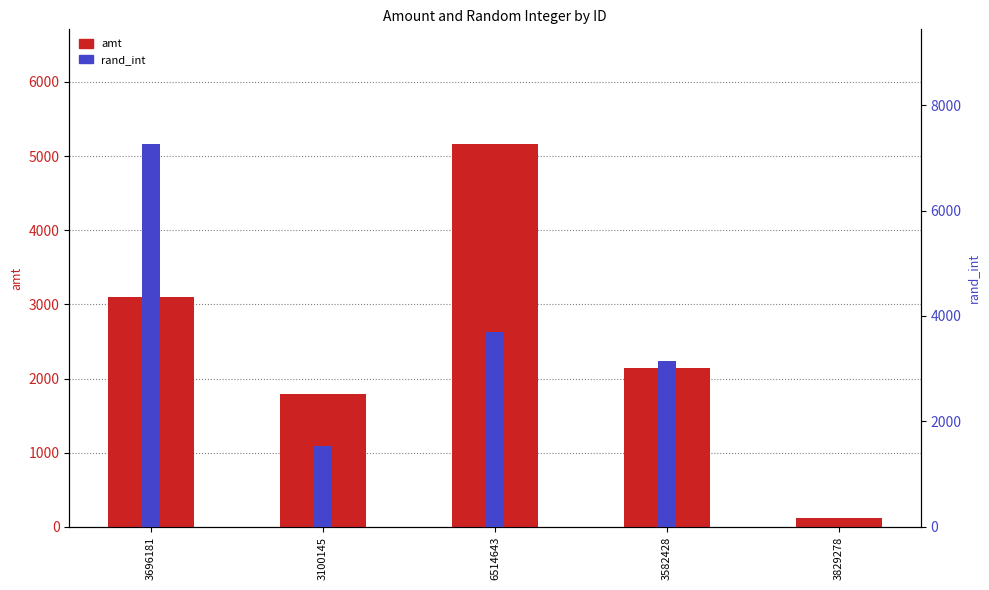

Which series has the largest total across all categories?

rand_int